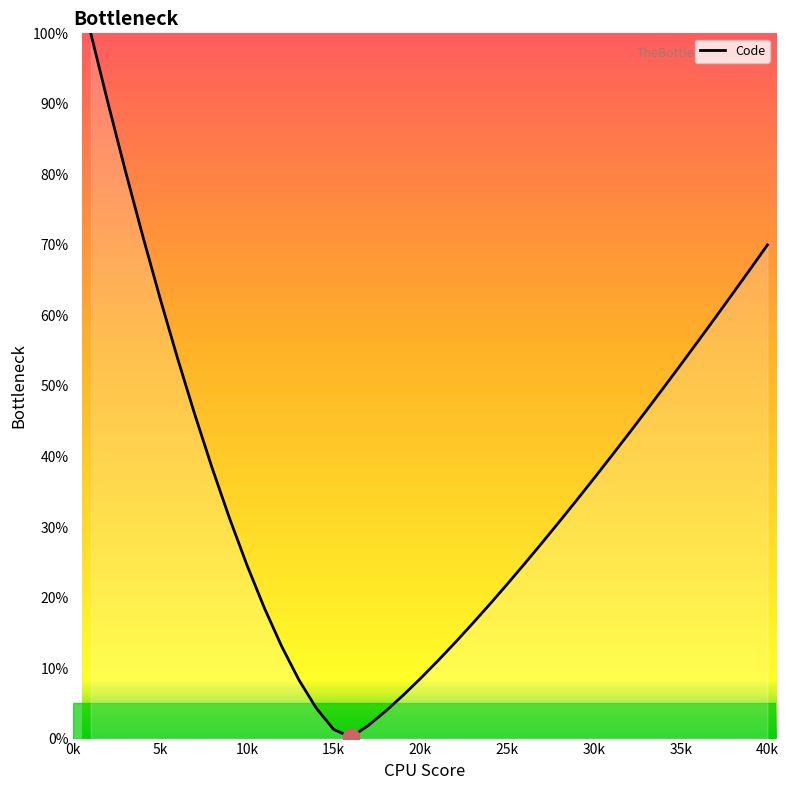

What is the greatest value displayed?

100.0